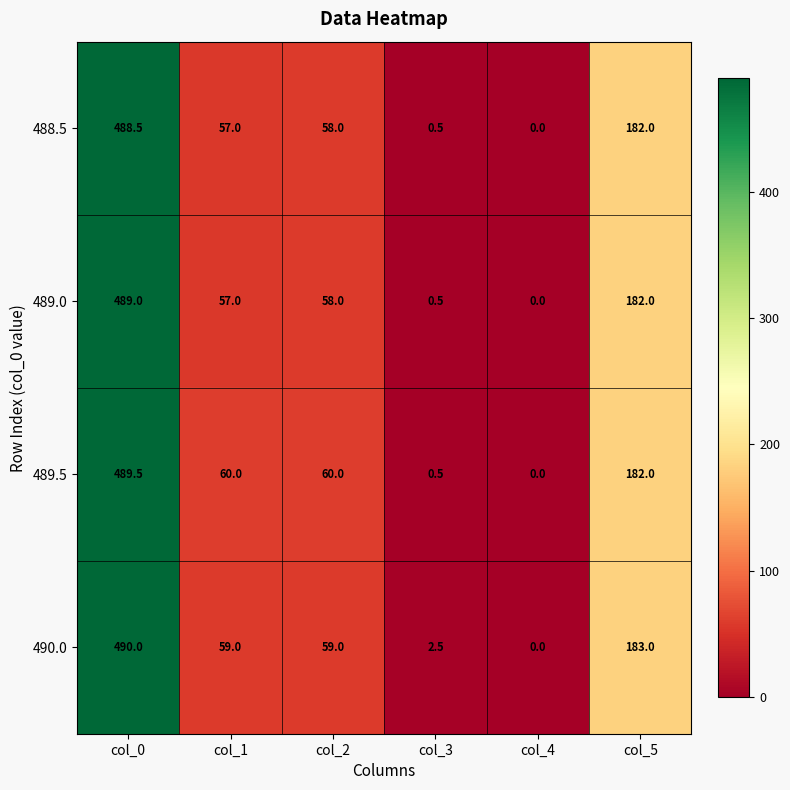

What is the average value of the 489.0 series?

131.1